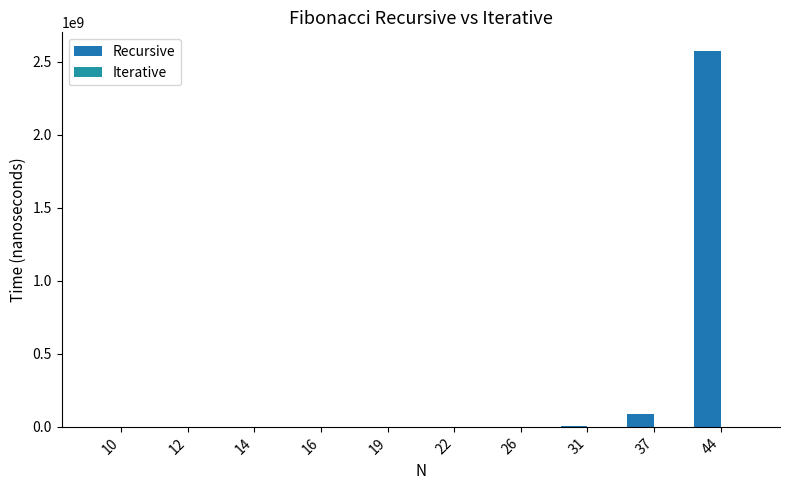

Count the number of categories in the chart.

10